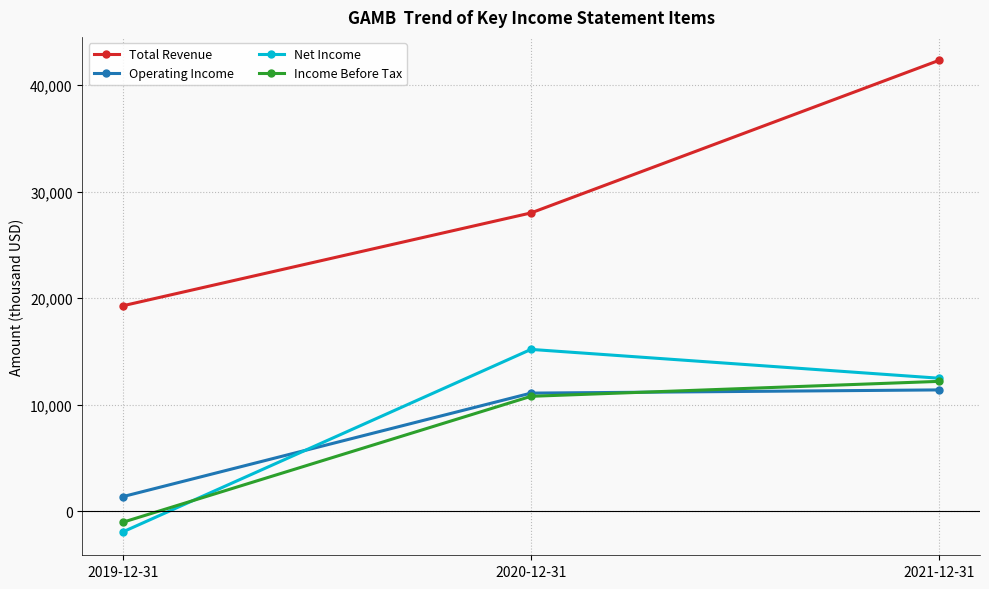

Reading left to right, transcribe all the data shown in this chart.

Total Revenue: 2019-12-31=19300	2020-12-31=28000	2021-12-31=42300
Operating Income: 2019-12-31=1400	2020-12-31=11100	2021-12-31=11400
Net Income: 2019-12-31=-1900	2020-12-31=15200	2021-12-31=12500
Income Before Tax: 2019-12-31=-1000	2020-12-31=10800	2021-12-31=12200